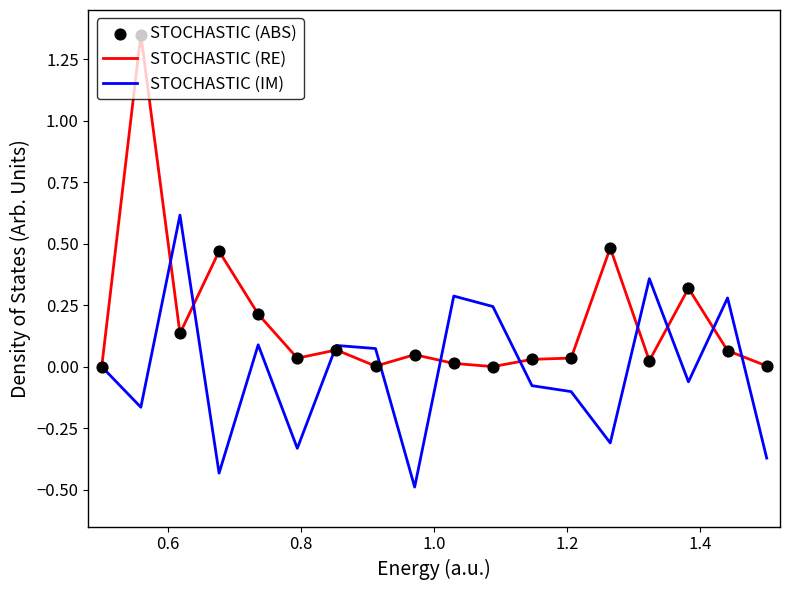

Which series has the largest total across all categories?

STOCHASTIC (RE)